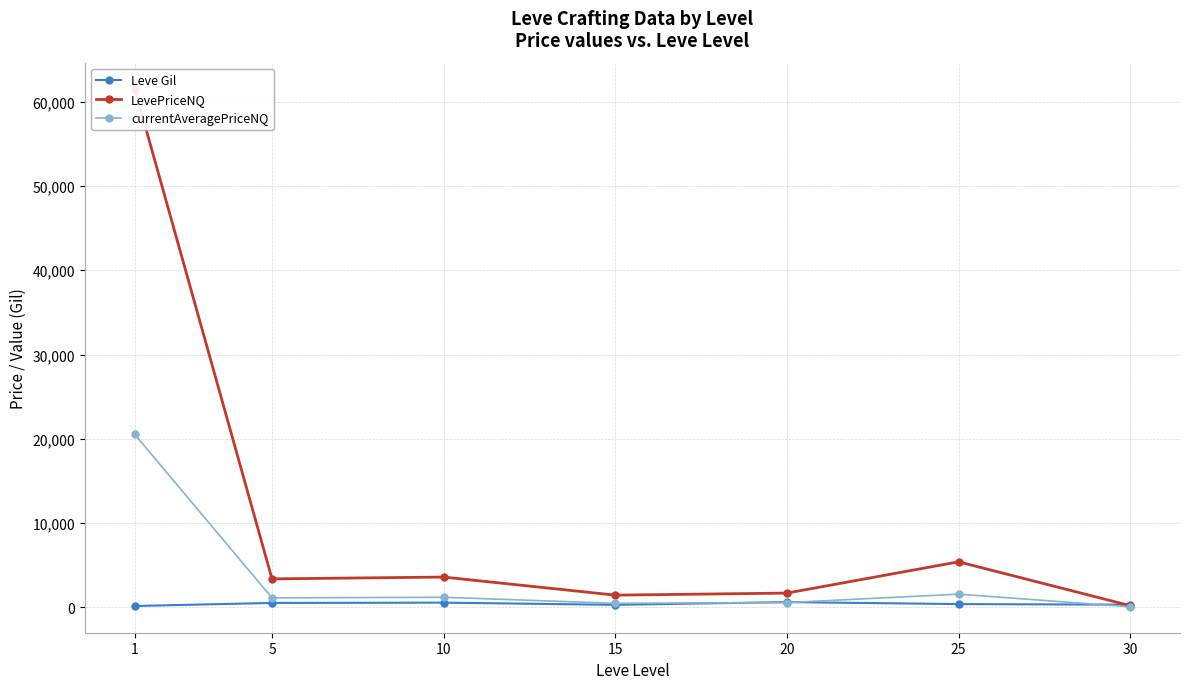

What are all the series names shown in the legend?

Leve Gil, LevePriceNQ, currentAveragePriceNQ